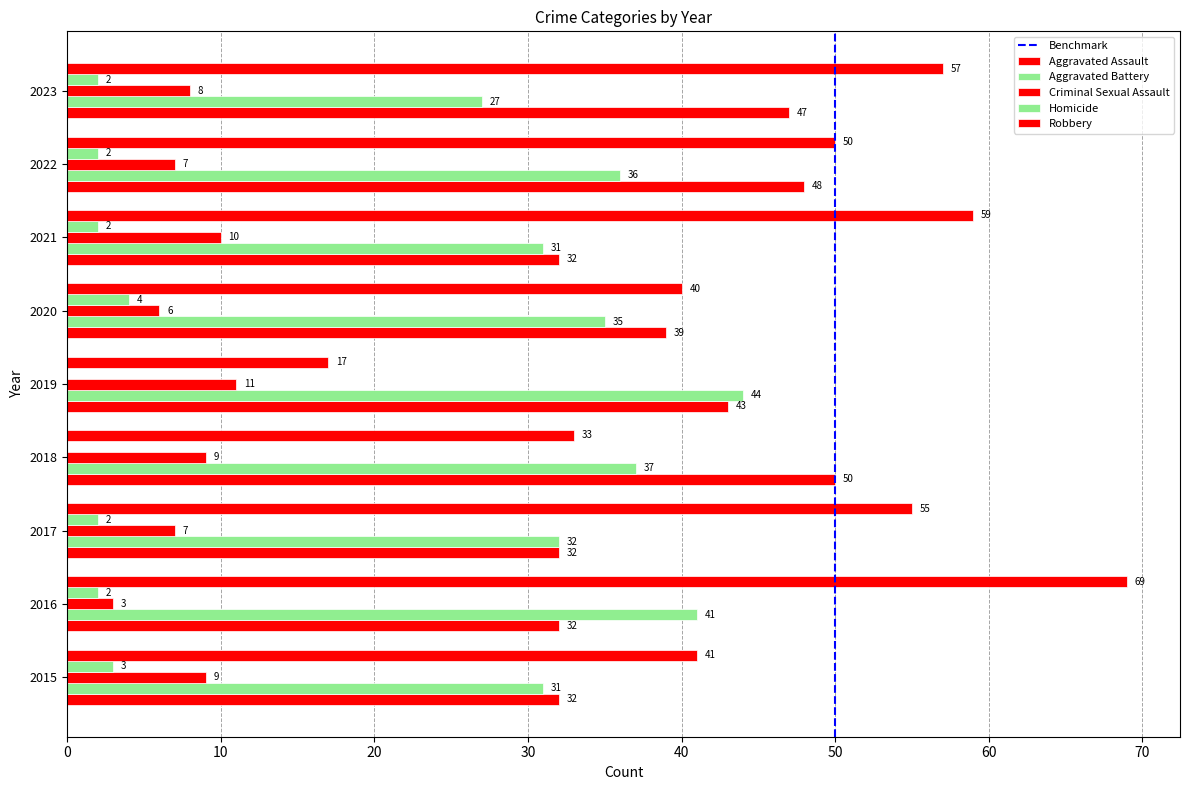

At which category does the chart reach its peak across all series?

2016